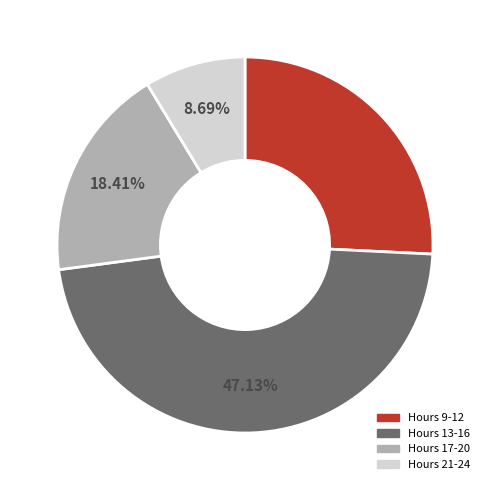

Is there any slice that represents more than half of the pie?

No